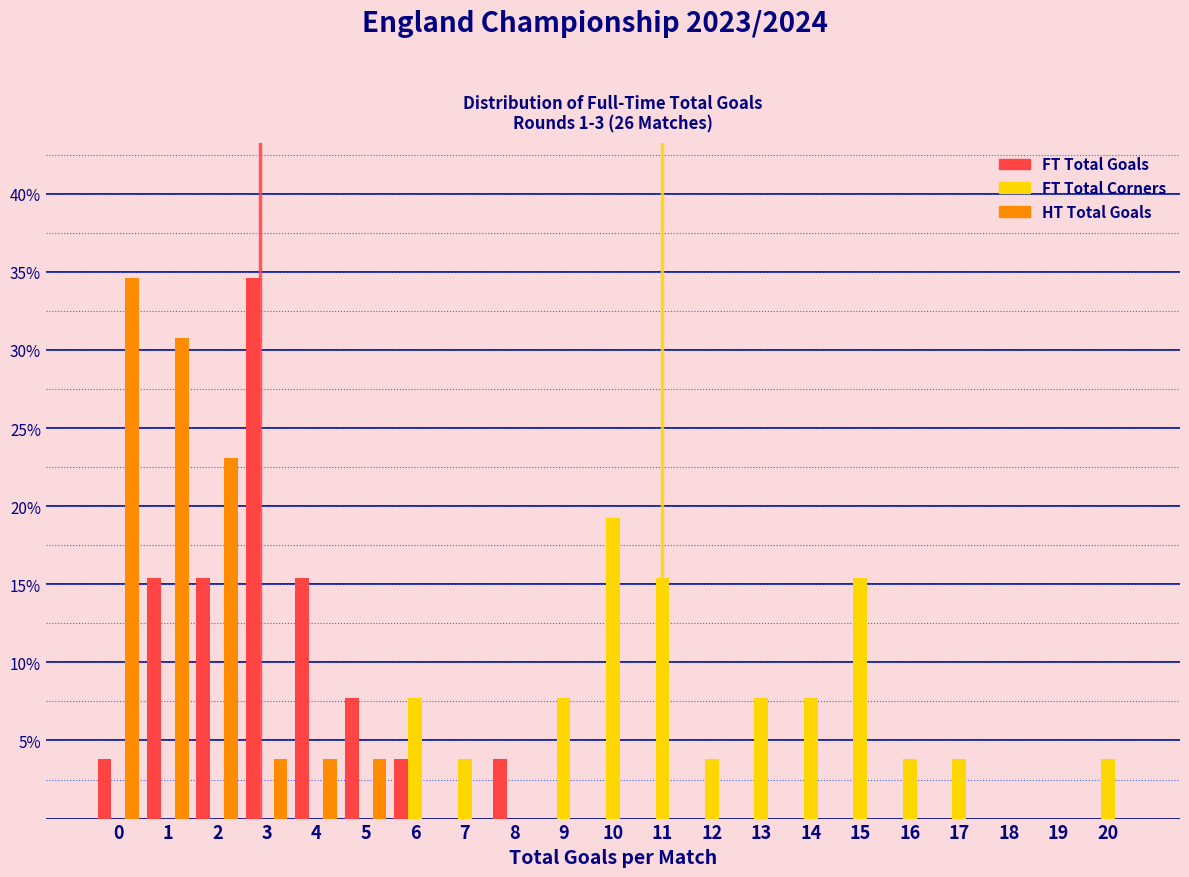

In the HT Total Goals series, which range on the x-axis has the tallest bar?

-0.5 to 0.5